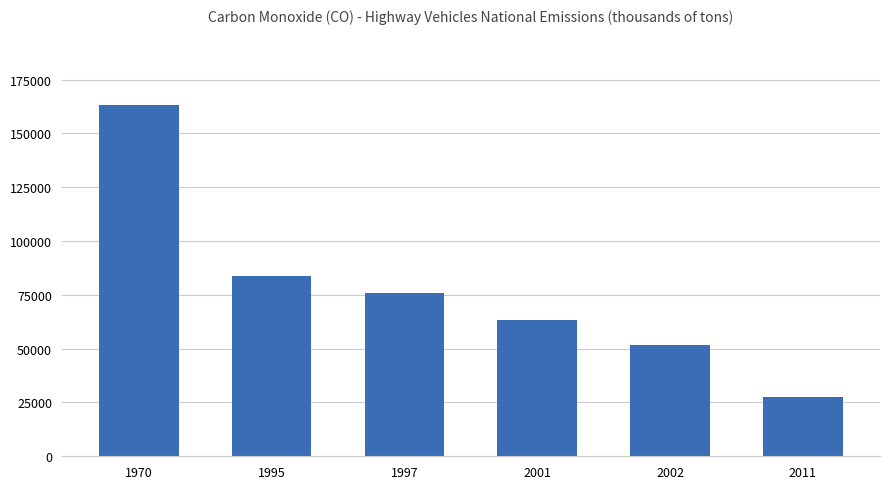

True or false: the data shows 22918.2 at 1997.

False